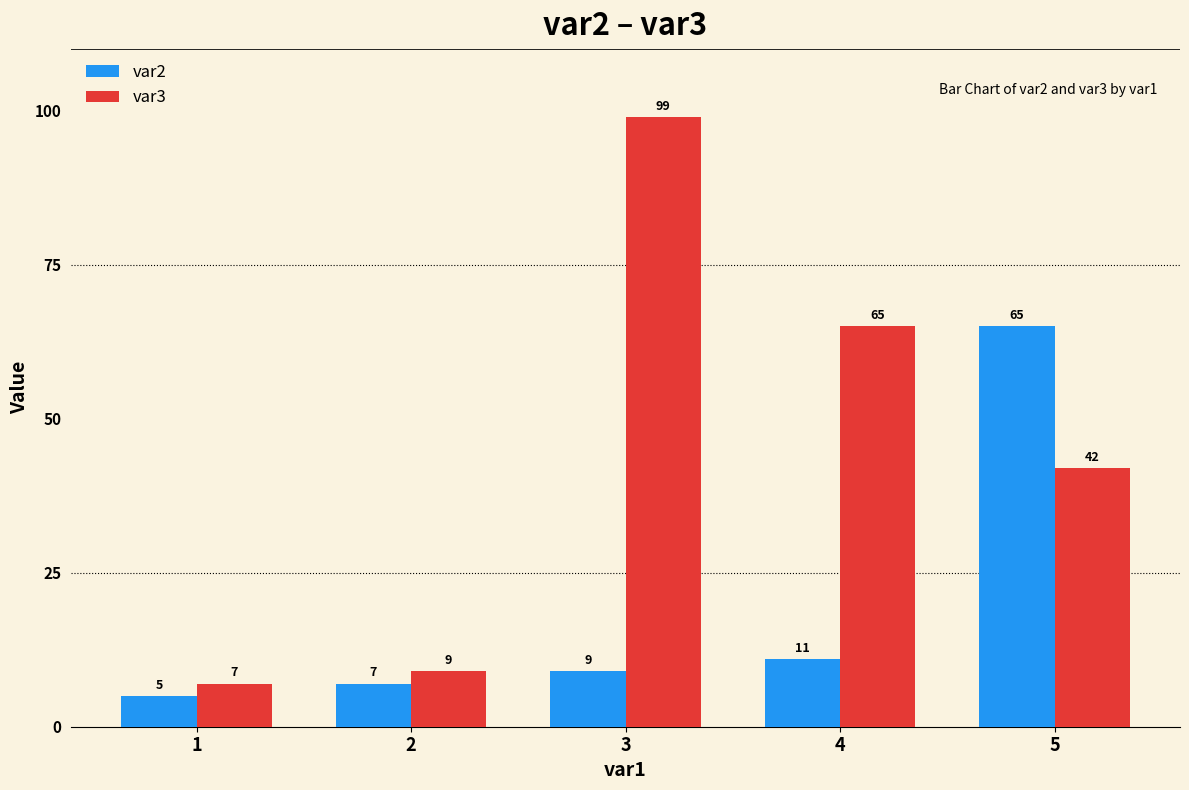

True or false: var3 has a value of 42 at 5.

True